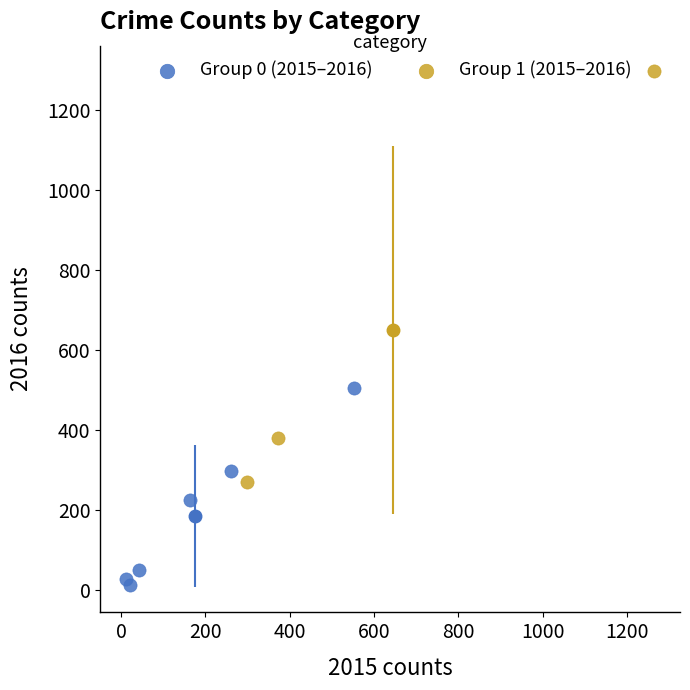

Which series reaches the minimum Y coordinate?

Group 0 (2015–2016)